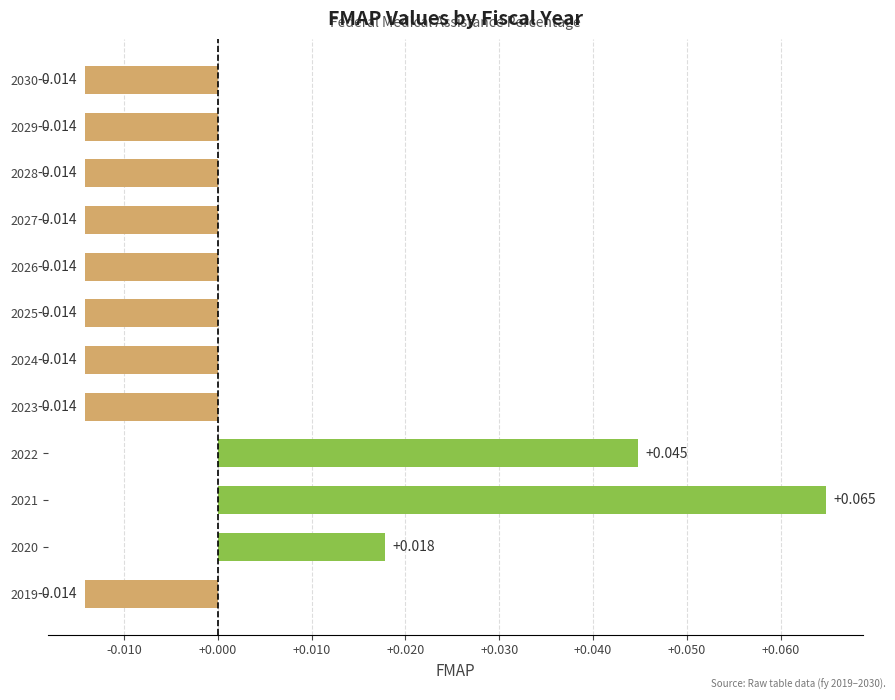

What is the difference between the maximum and minimum values?

0.1